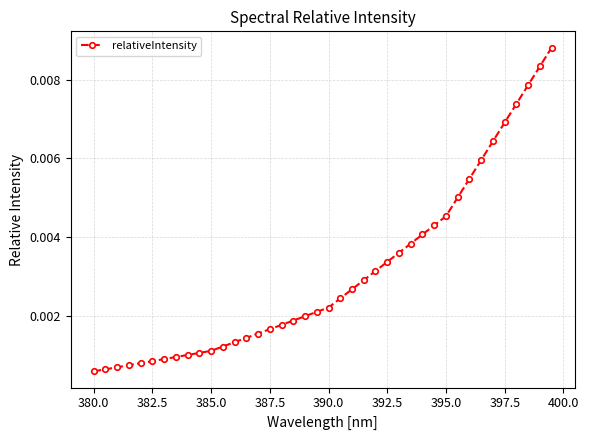

Which has a higher value, 392.5 or 397.5?

397.5